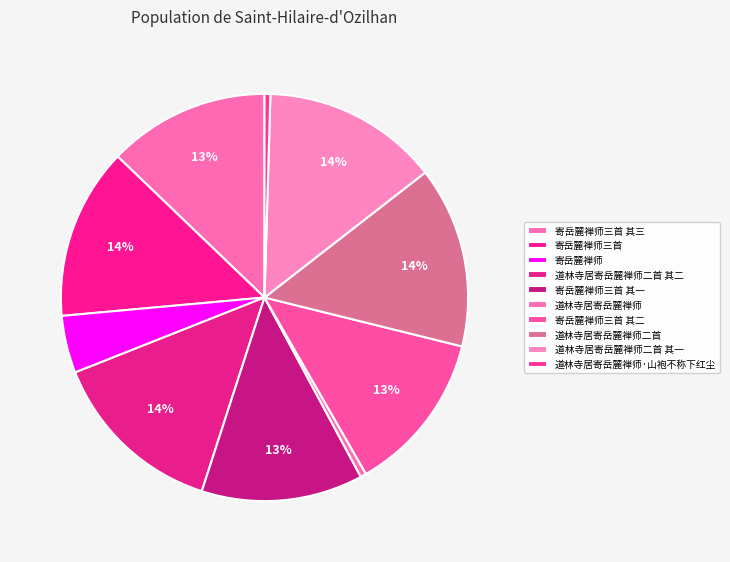

How many slices are in this pie chart?

10